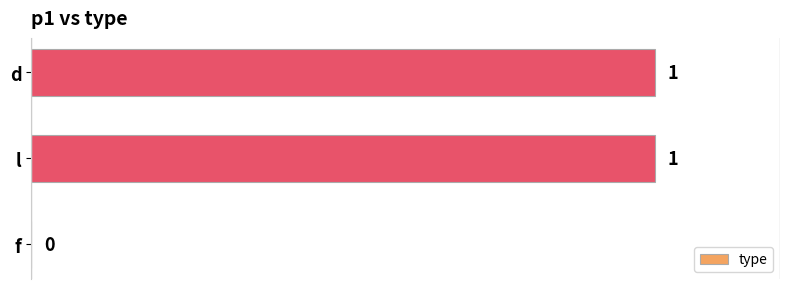

Is it true that the value at f is 1?

False